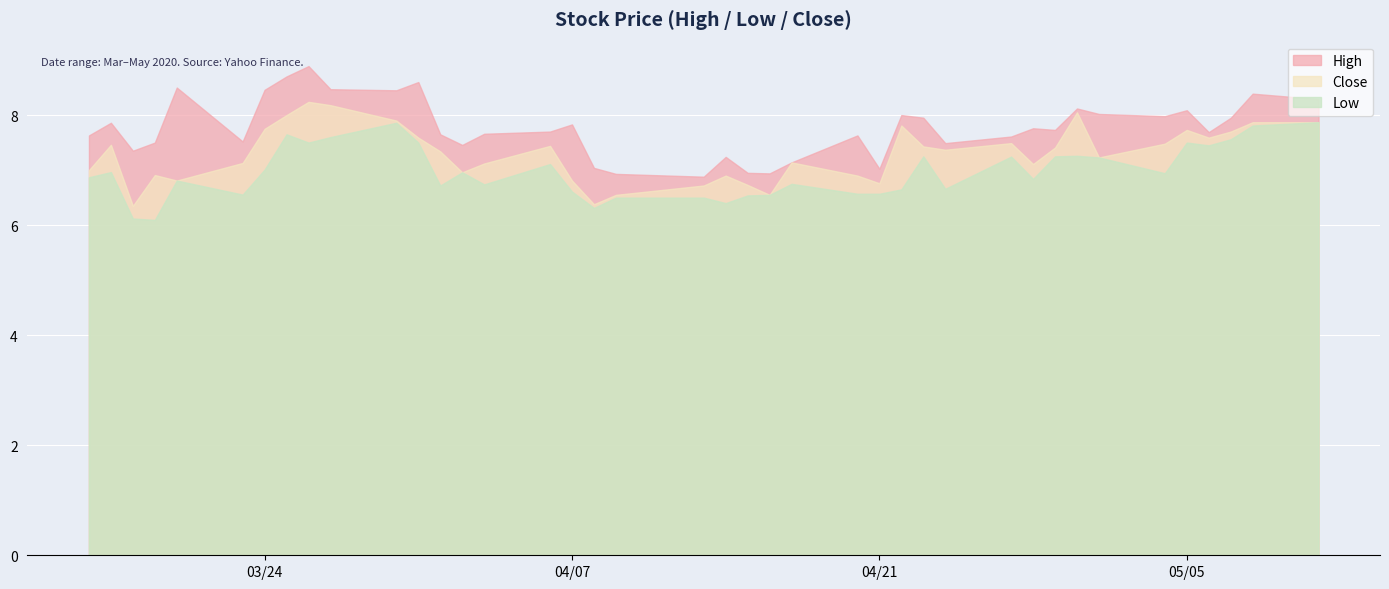

Rank the series at 2020-03-18 from lowest to highest value.

Low, Close, High